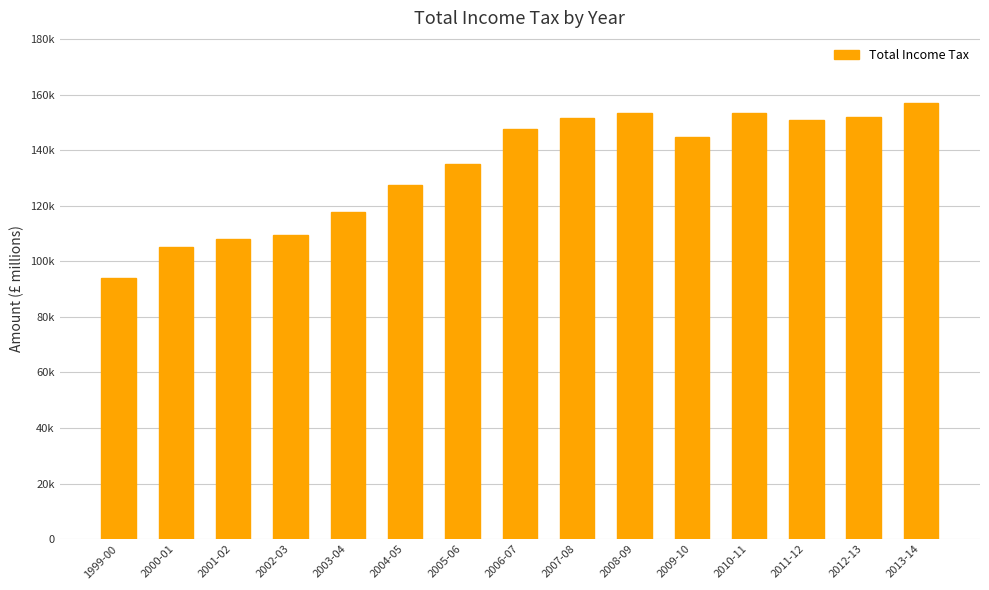

The value at 2006-07 is 147712. True or false?

True